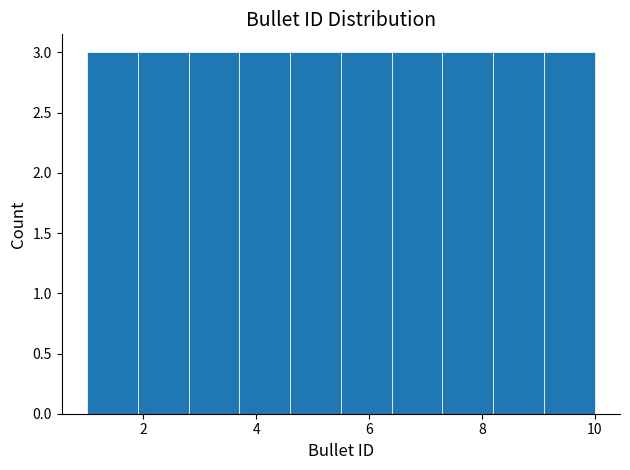

Reading left to right, list every bar in this chart as the range it spans on the x-axis followed by its height. Neither the bar edges nor the heights are printed on the chart, so give them approximately, as read against the axes.

1.0 to 1.9: 3
1.9 to 2.8: 3
2.8 to 3.7: 3
3.7 to 4.6: 3
4.6 to 5.5: 3
5.5 to 6.4: 3
6.4 to 7.3: 3
7.3 to 8.2: 3
8.2 to 9.1: 3
9.1 to 10.0: 3